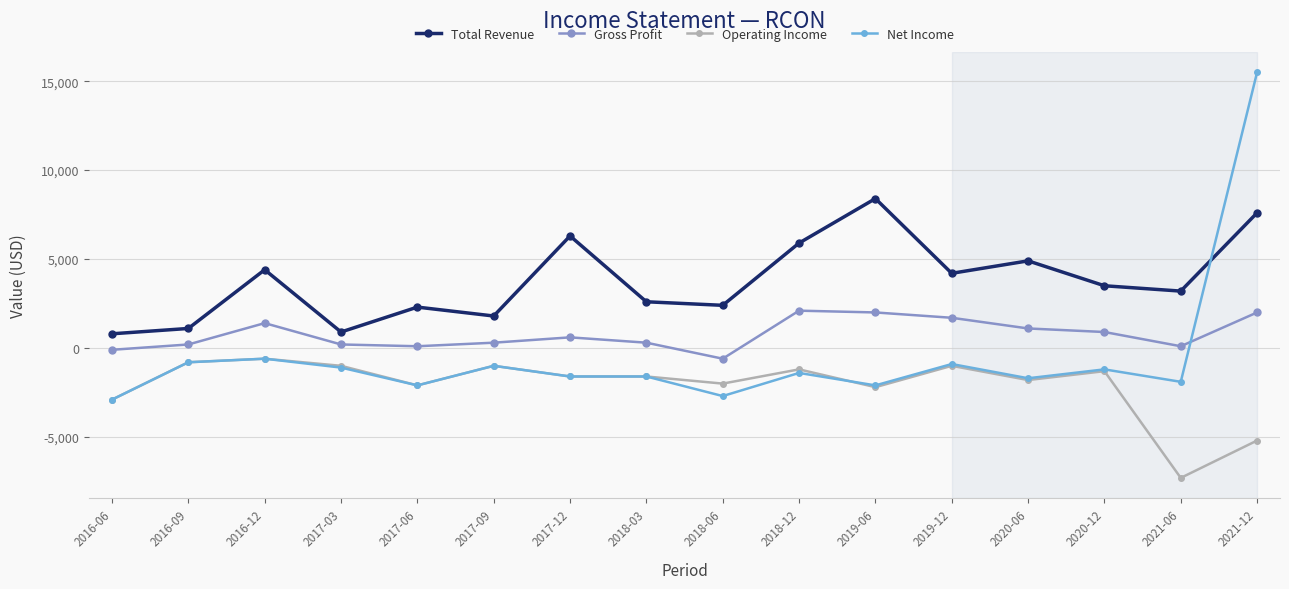

Read the Gross Profit value at 2019-12, to the nearest 50.

1700